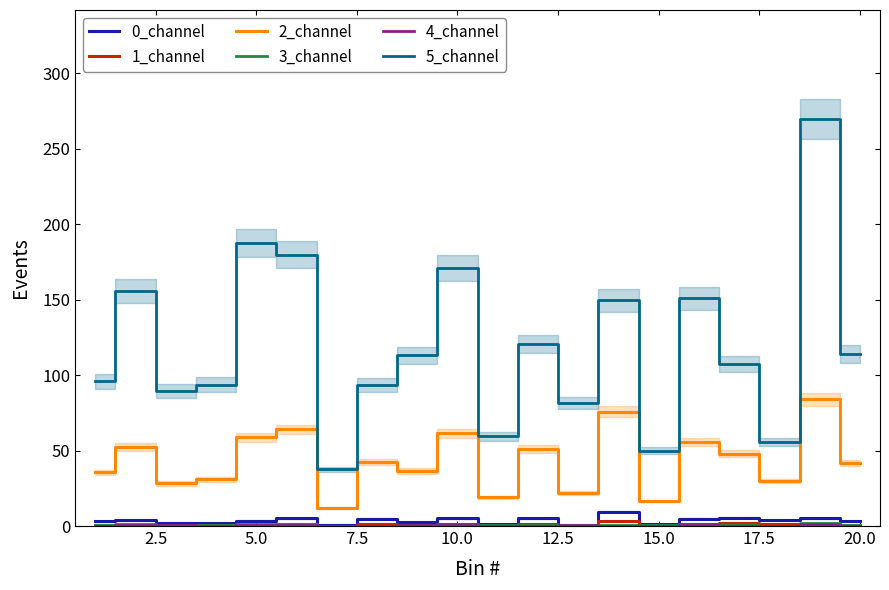

True or false: 5_channel and 0_channel intersect in this chart.

False